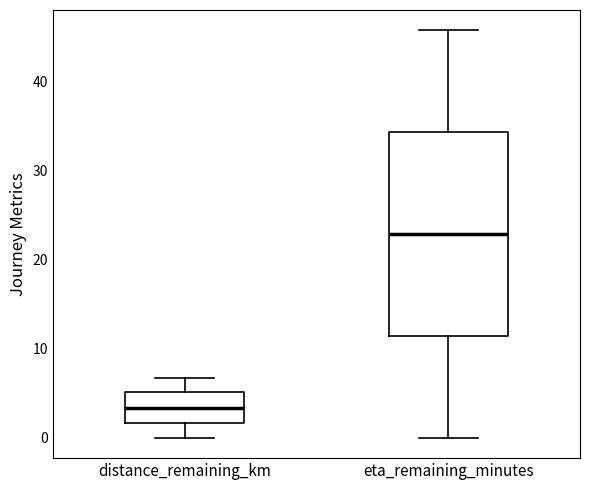

Reading left to right, read every box against the y-axis: the position of its median line, the range the box covers, and the ends of its whiskers. The values are not printed on the chart, so give them approximately, as read against the axis.

distance_remaining_km: median 3, box 2 to 5, whiskers 0 to 7
eta_remaining_minutes: median 23, box 11 to 34, whiskers 0 to 46